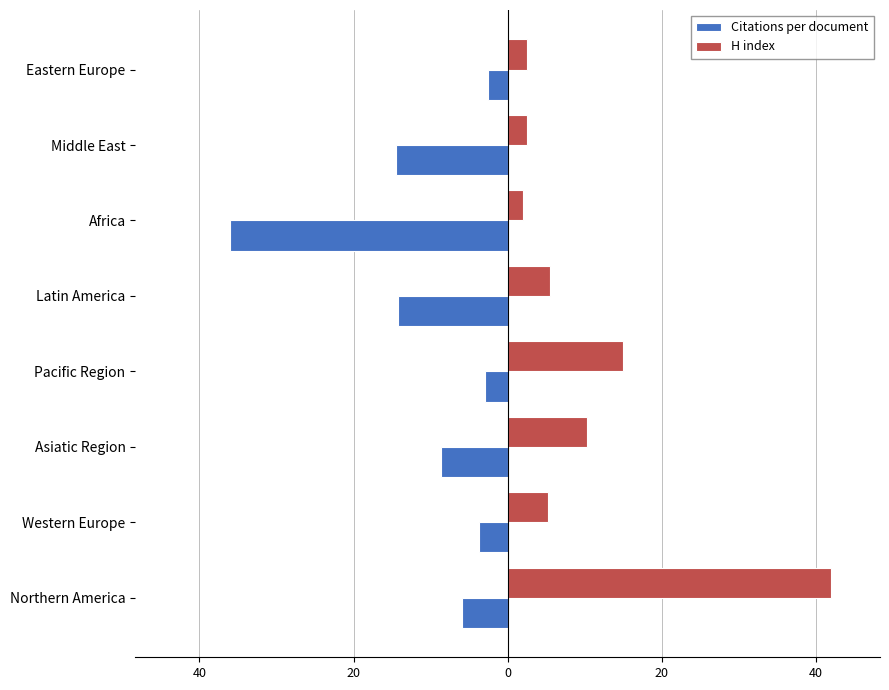

Reading left to right, what are all the values shown in this chart?

Citations per document: -5.9	-3.7	-8.6	-2.9	-14.2	-36.0	-14.5	-2.5
H index: 42.0	5.3	10.3	15.0	5.5	2.0	2.5	2.5